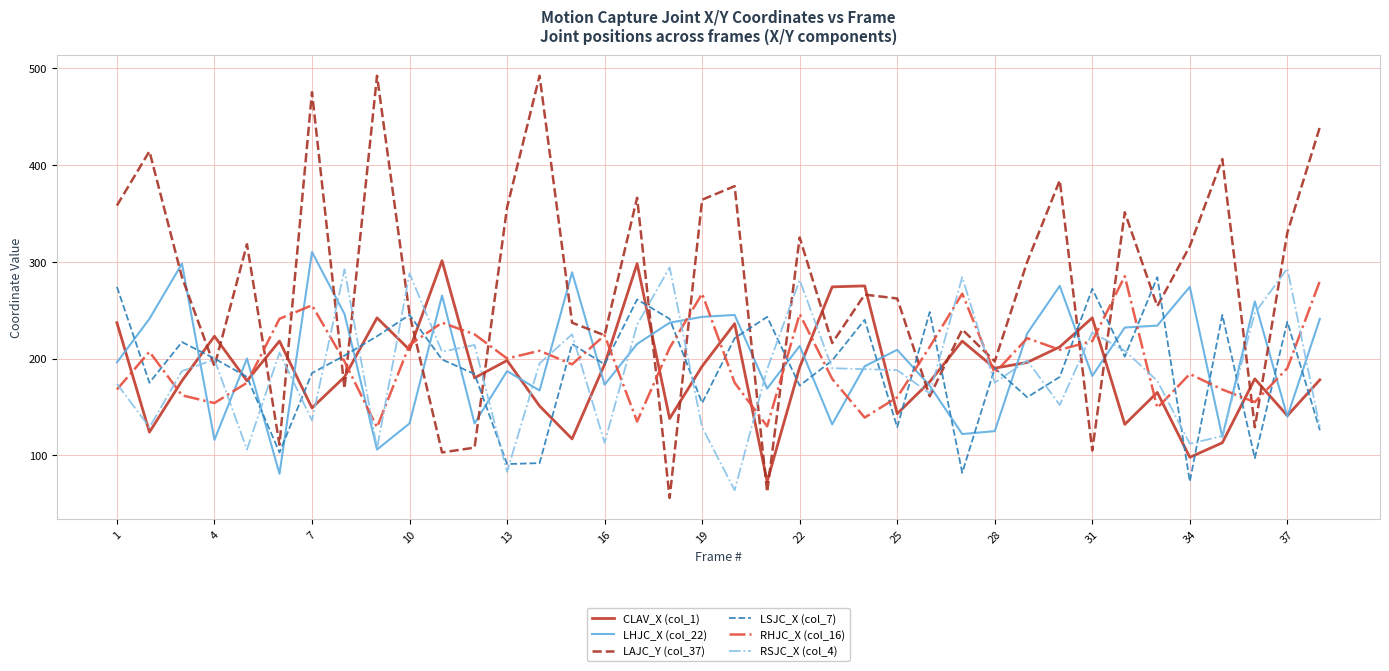

Which series has the widest spread of values?

LAJC_Y (col_37)